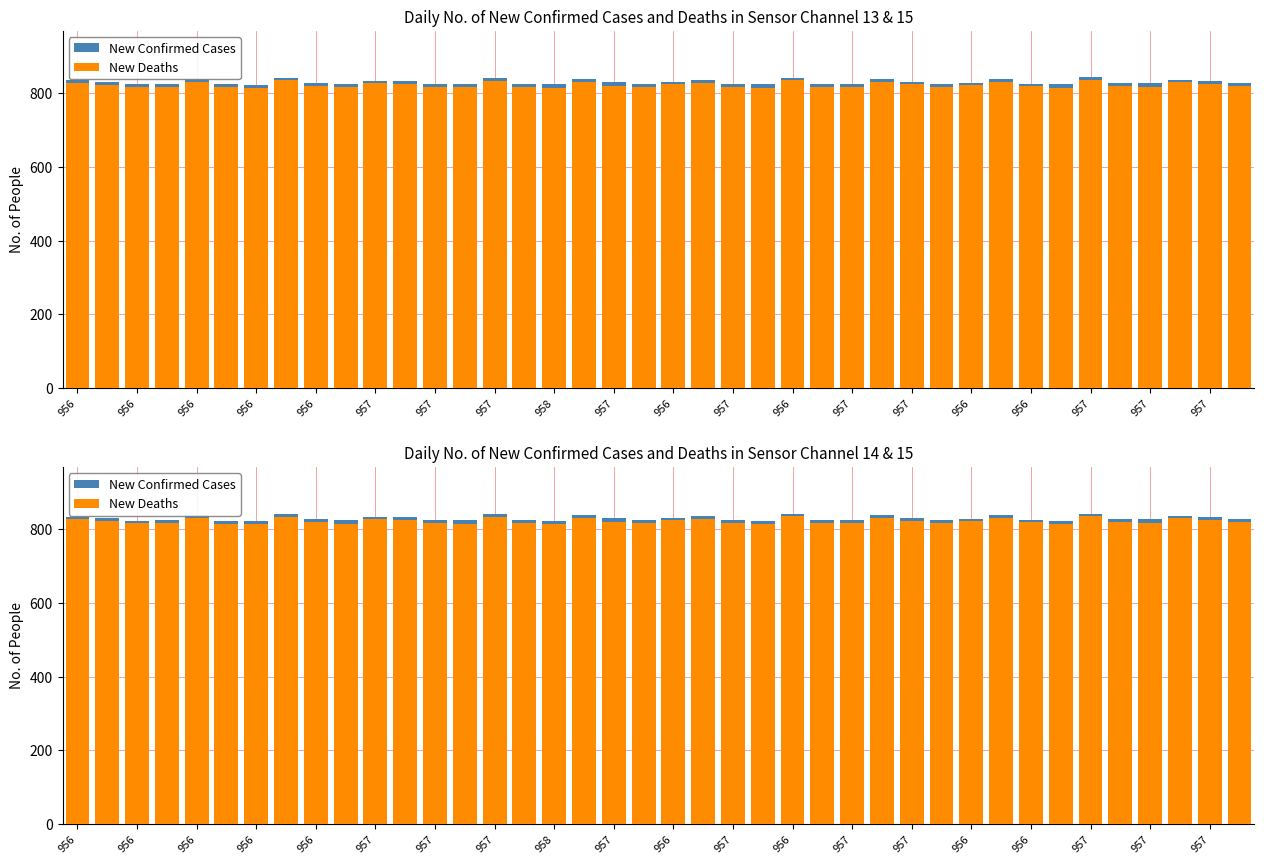

At 957, list the series in order from smallest to largest.

New Deaths, New Confirmed Cases